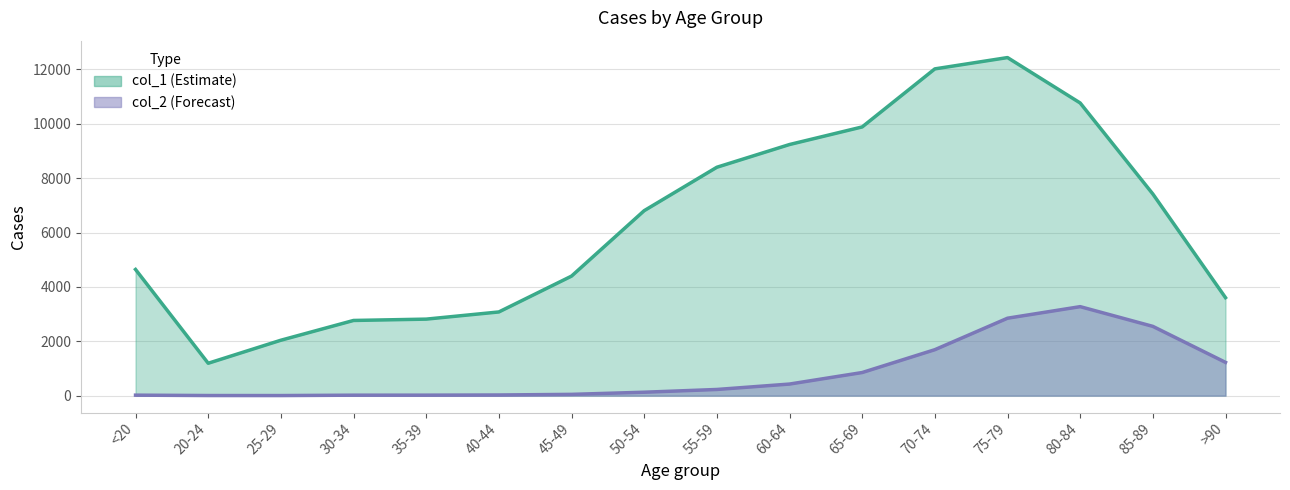

What is the value of the col_2 line point at the 13th from the left?

2848